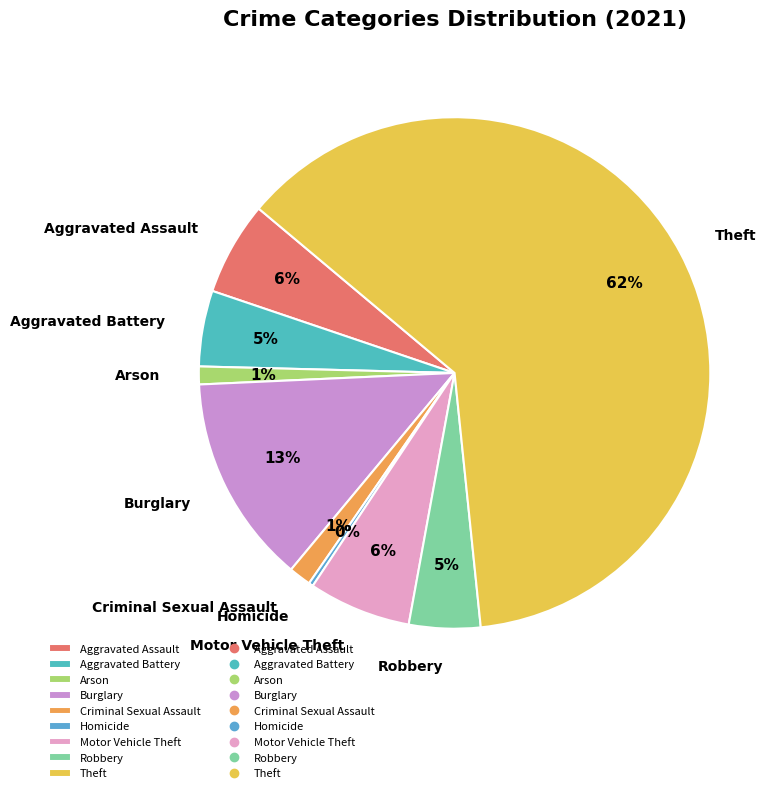

What is the largest slice in the pie chart?

Theft